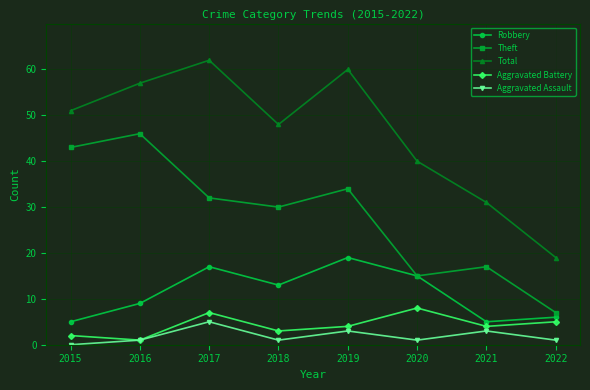

At which category does Aggravated Battery reach its first local valley?

2016